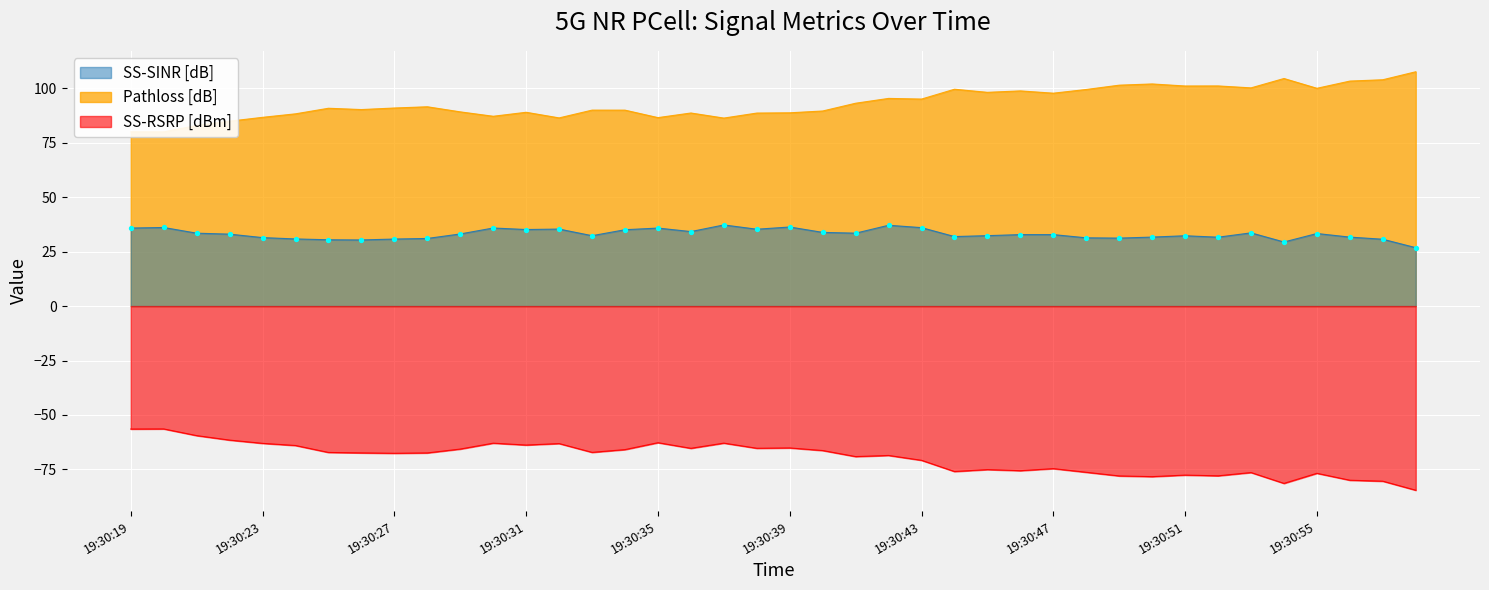

At how many categories does at least one series exceed -13?

40